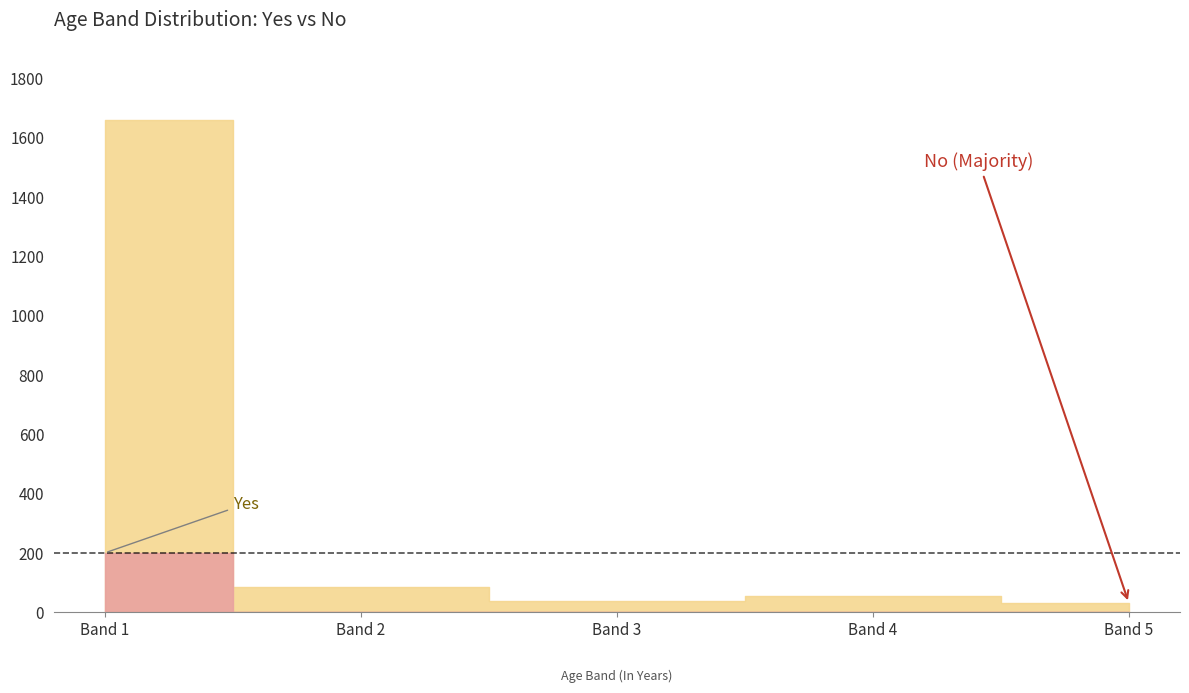

Which has a higher value, Band 1 or Band 2?

Band 1